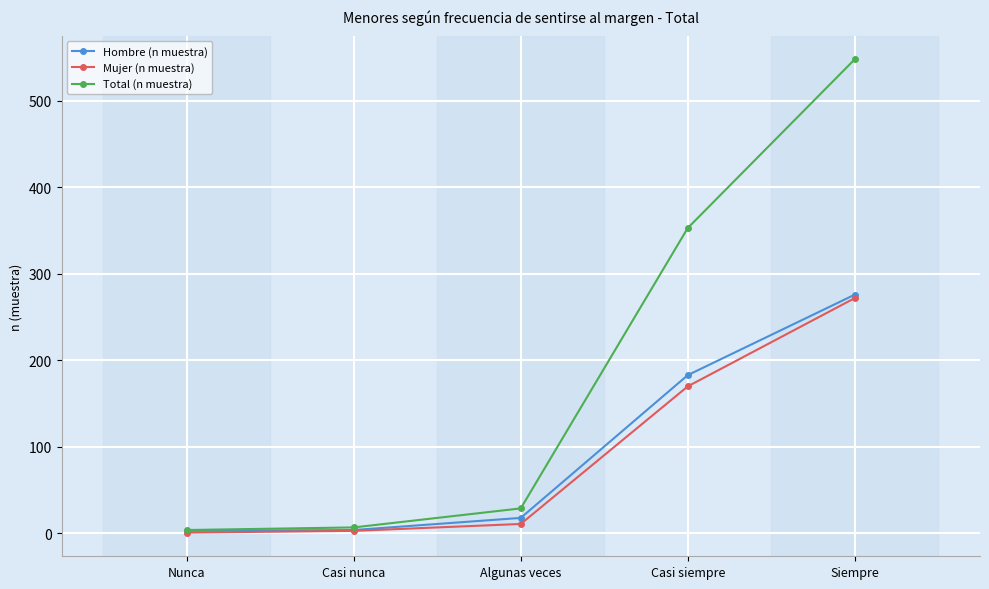

Which series has the largest total across all categories?

Total (n muestra)